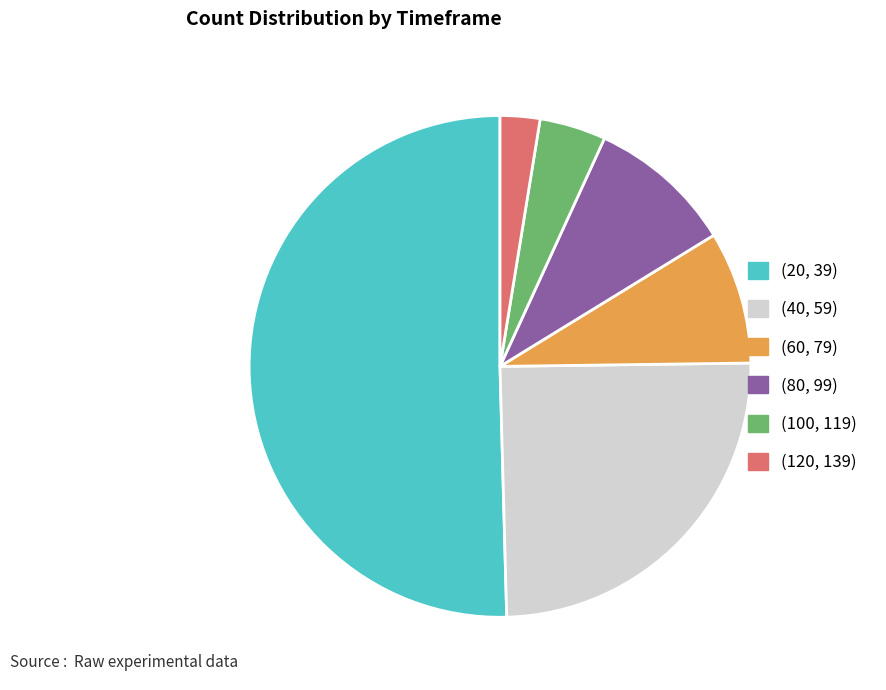

Combined, do (120, 139) and (40, 59) account for over 50%?

No